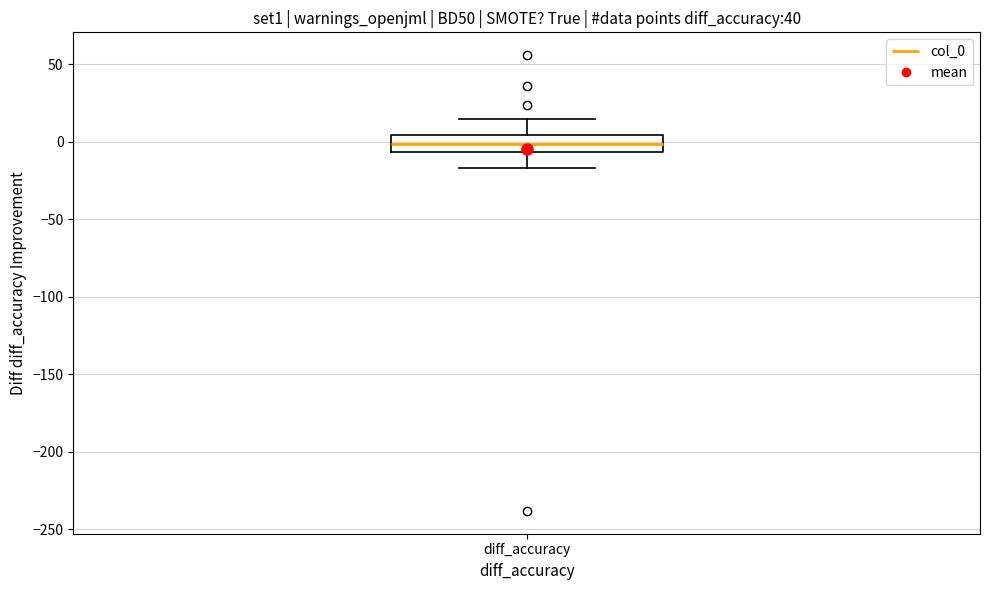

Where does the lower whisker of the box for diff_accuracy end on the y-axis? The values are not printed on the chart, so give them approximately, as read against the axis.

-15